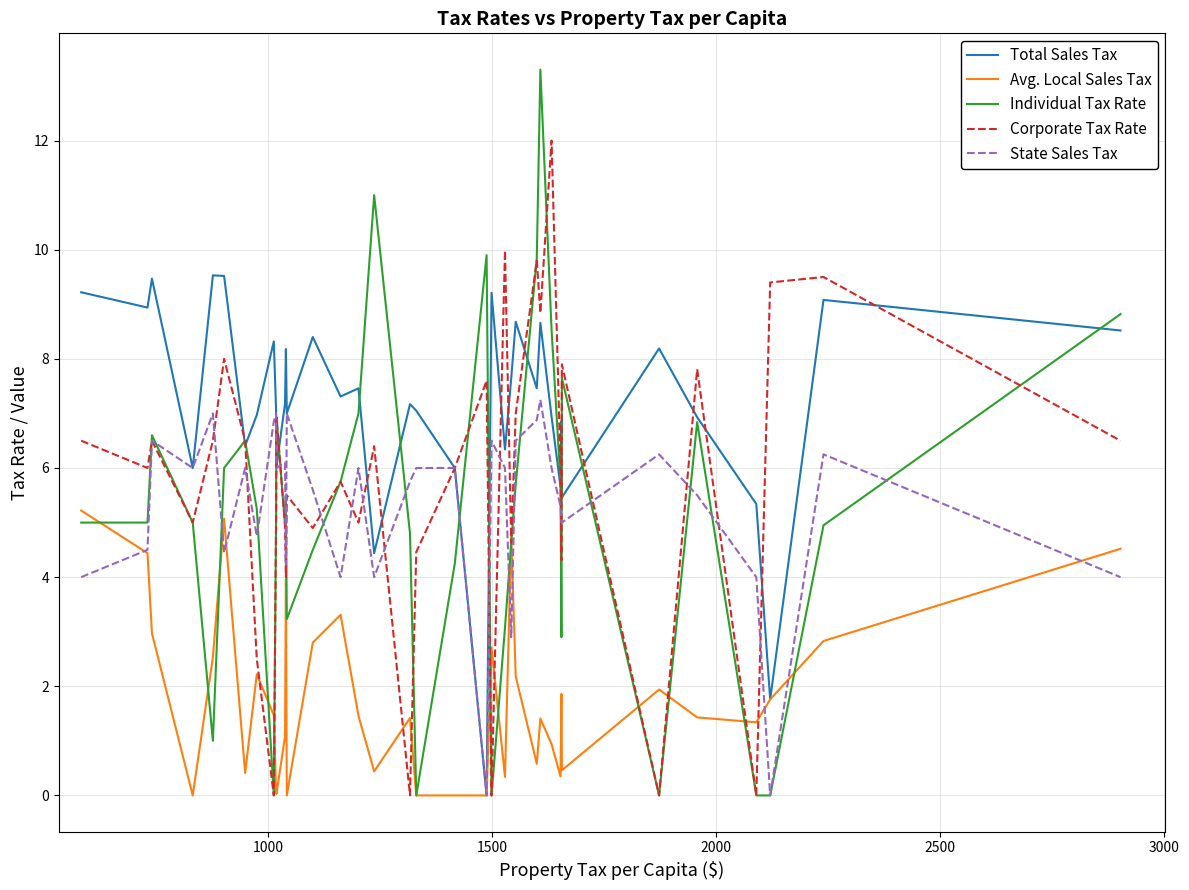

What is the maximum value shown in the chart?

13.3